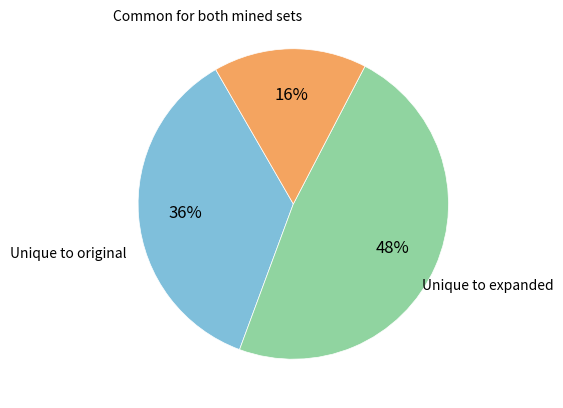

Does any single category account for the majority?

No